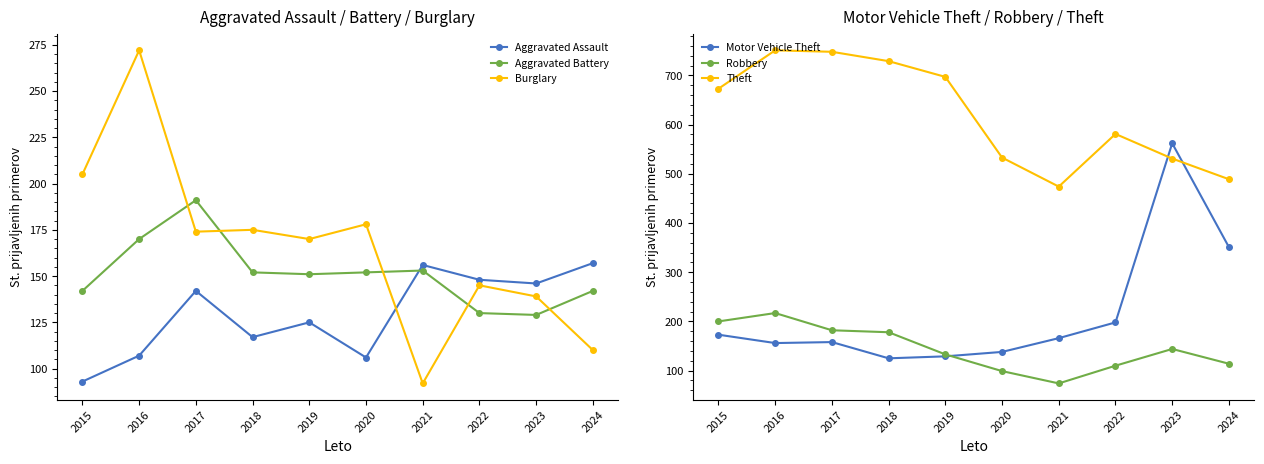

What is the minimum value for Theft?

474